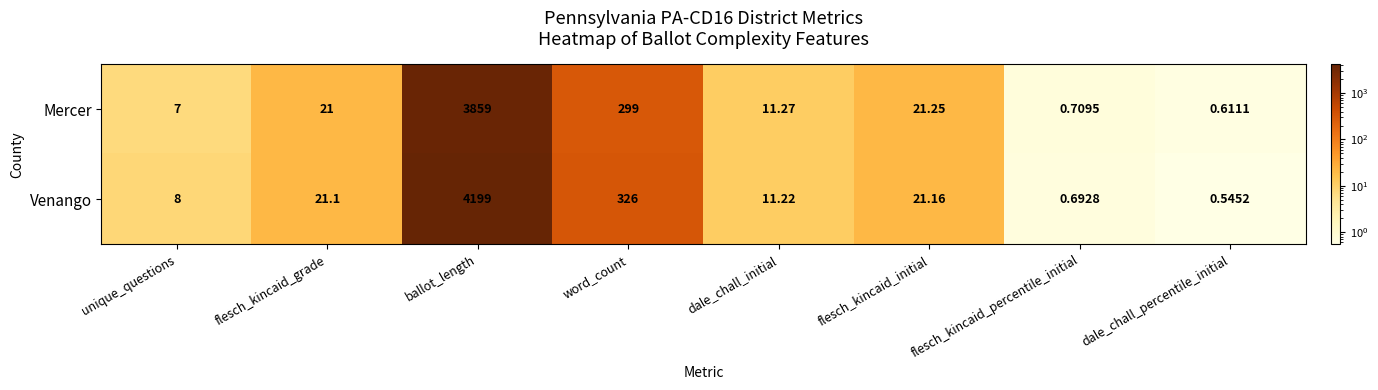

Rank the series by their maximum value, from highest to lowest.

Venango, Mercer